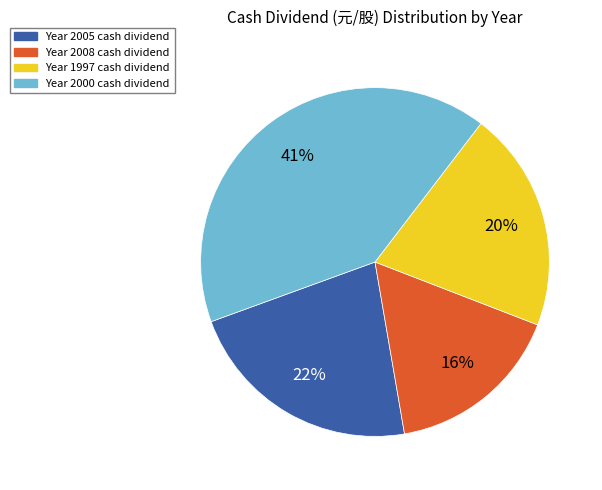

Does any single category account for the majority?

No